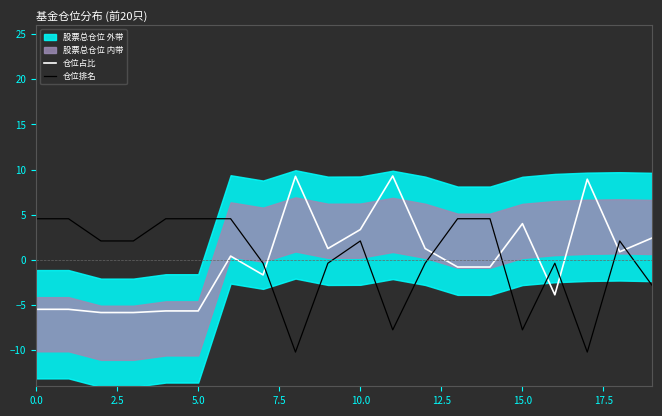

How many values in 仓位排名 are below zero?

9